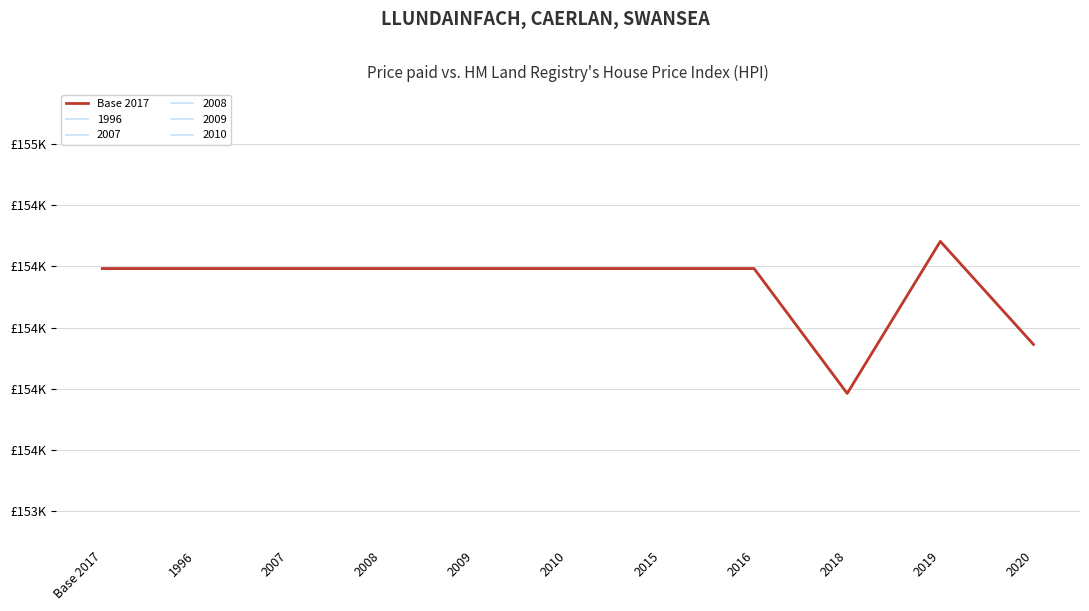

Does the chart have visible grid lines?

Yes